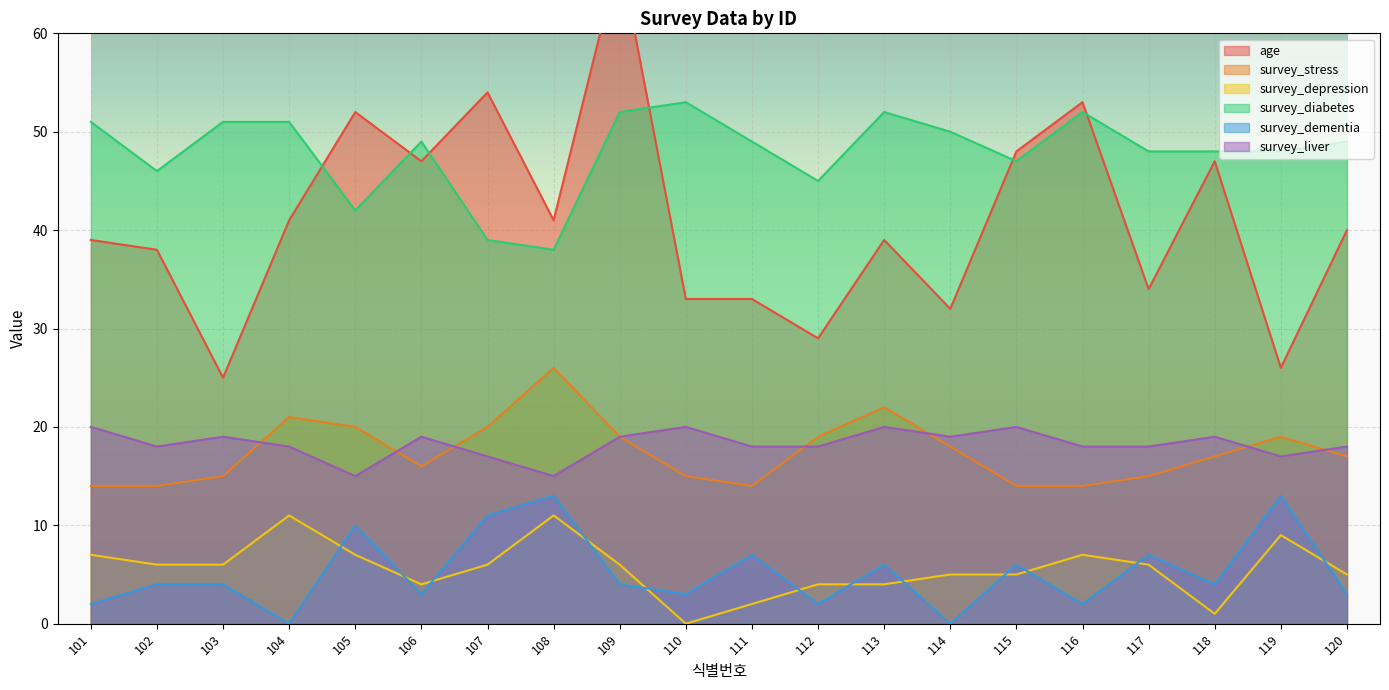

Rank the series at 108 from highest to lowest value.

age, survey_diabetes, survey_stress, survey_liver, survey_dementia, survey_depression